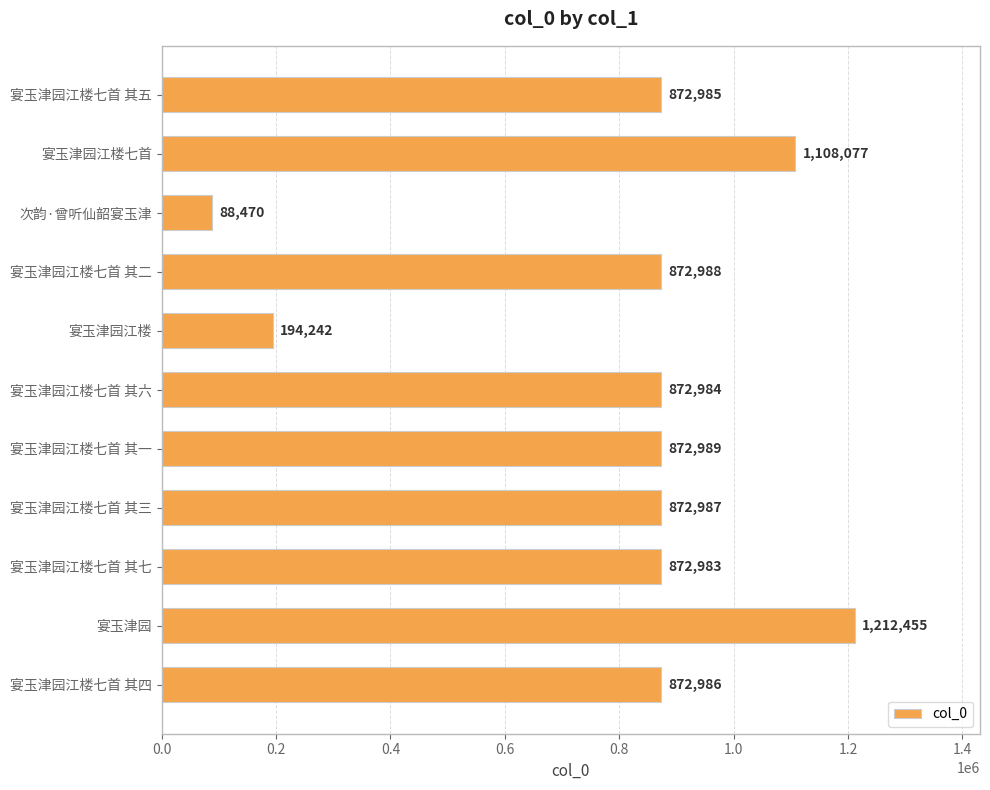

Reading top to bottom, transcribe all the data shown in this chart.

872985	1108077	88470	872988	194242	872984	872989	872987	872983	1212455	872986